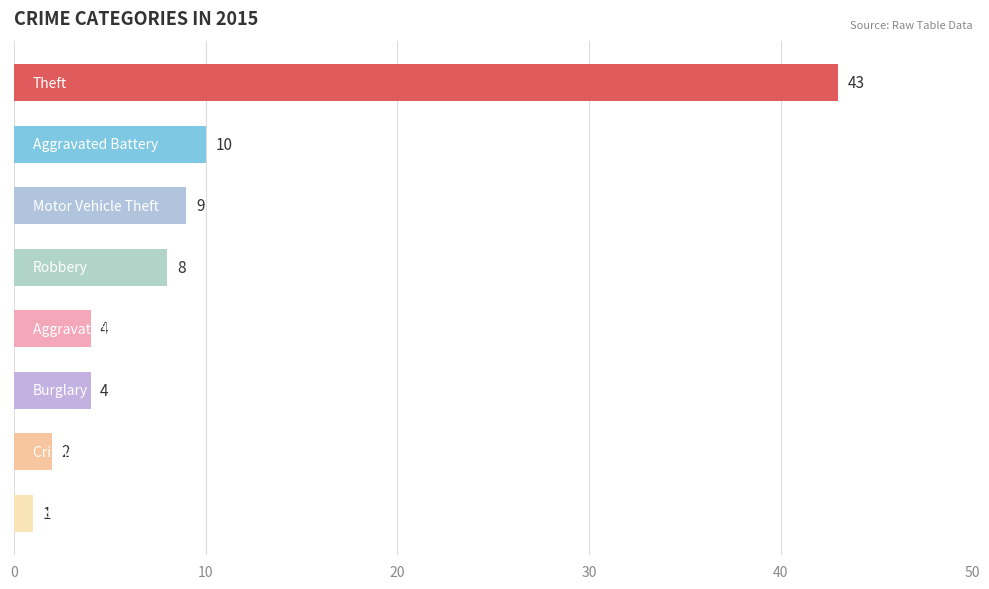

What is the sum of all values?

81